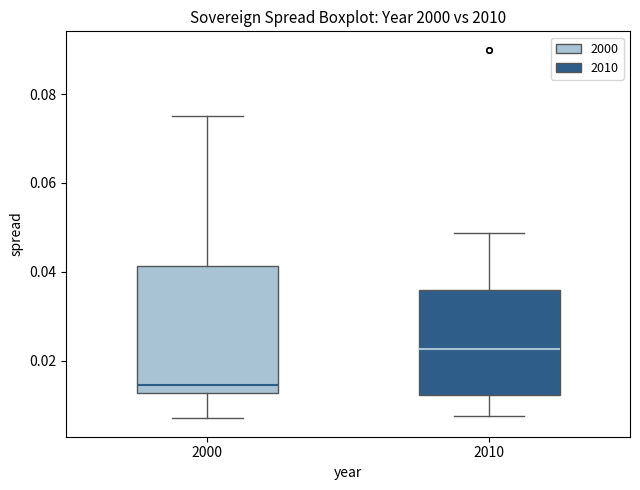

Where does the lower whisker of the box at x = 2010 end on the y-axis? The values are not printed on the chart, so give them approximately, as read against the axis.

0.008